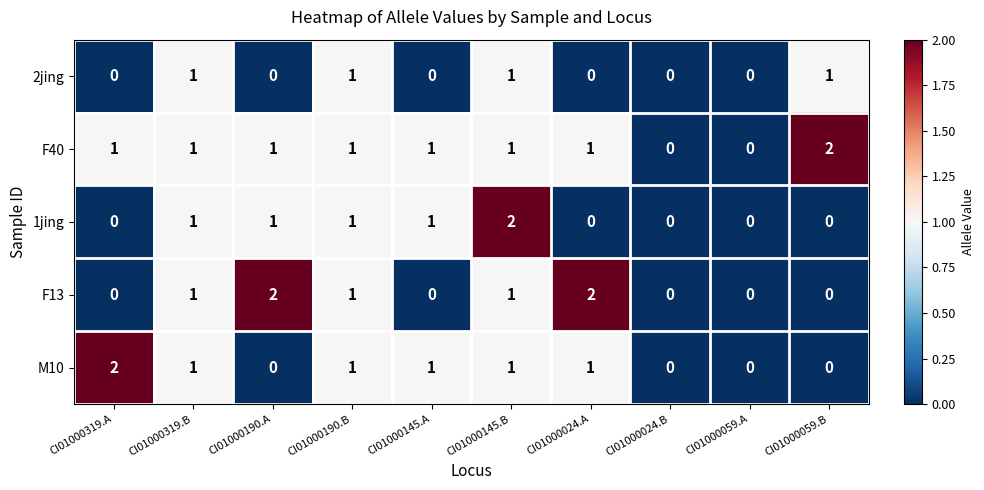

How many values in the F13 series are below 1?

5